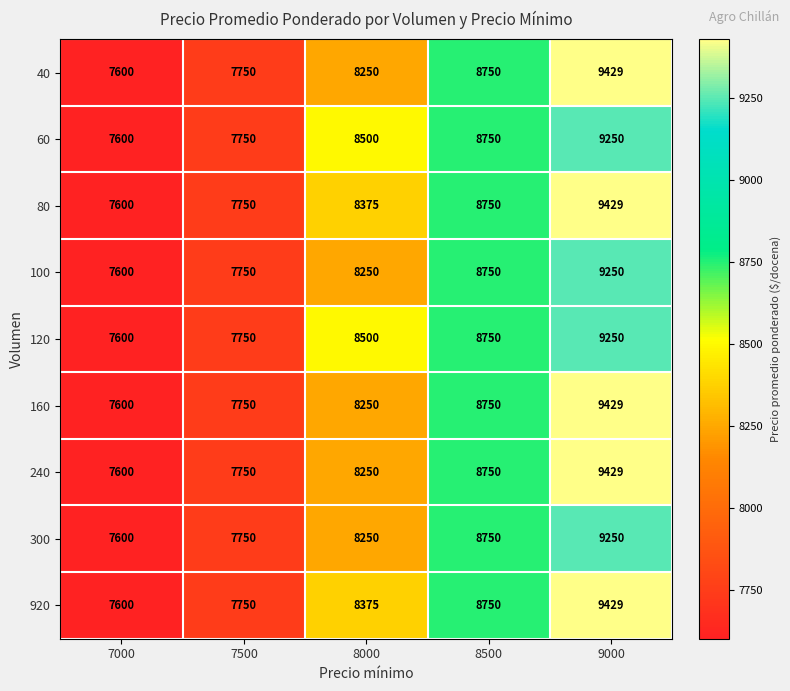

What is the spread (max minus min) of values at 9000?

179